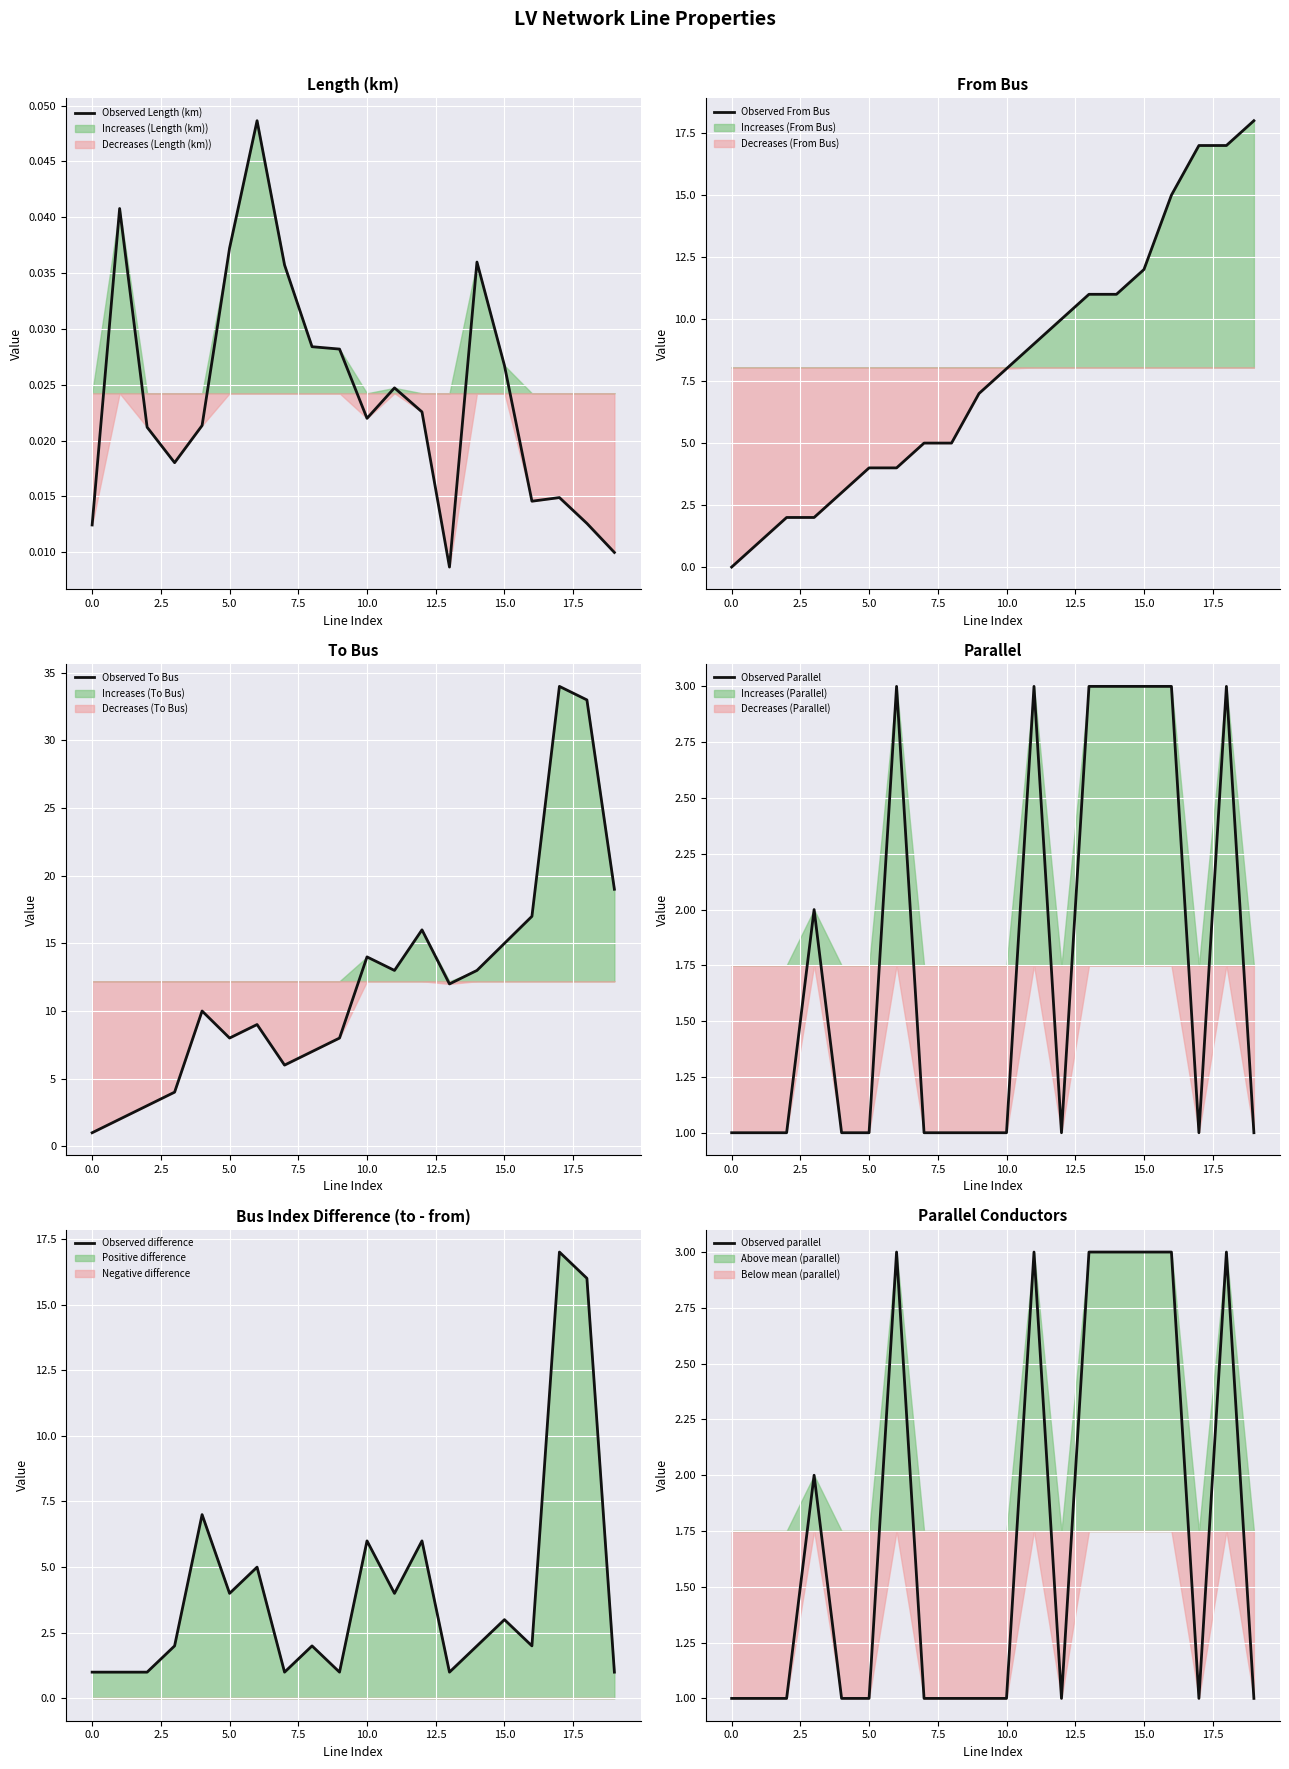

Is the value of to_bus - from_bus at 11 greater than the value of To Bus at 18?

No